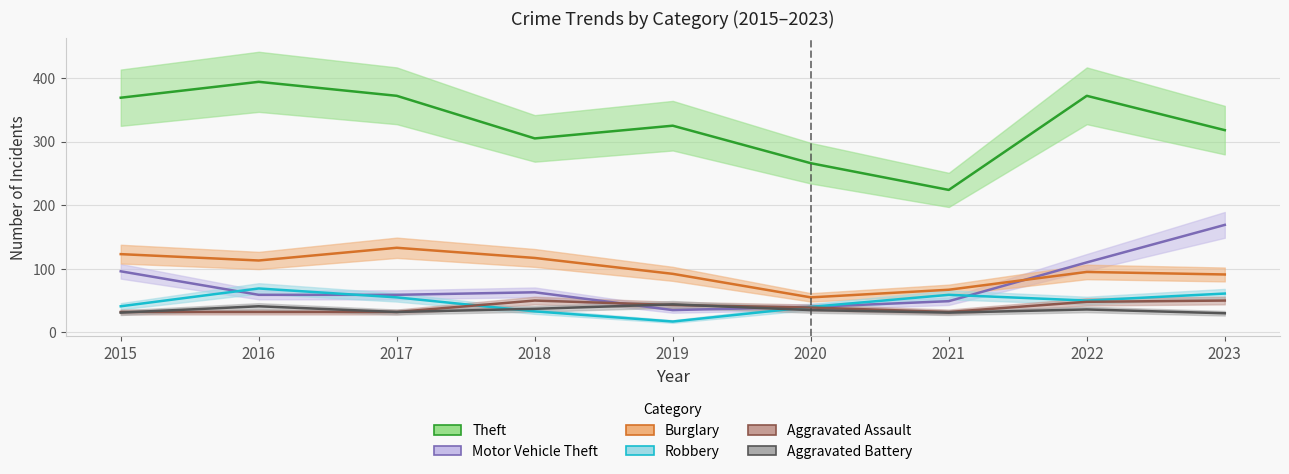

Reading left to right, what are all the values shown in this chart?

Theft: 369	394	372	305	325	266	224	372	318
Burglary: 123	113	133	117	92	55	67	95	91
Robbery: 41	69	55	33	17	40	59	50	61
Aggravated Assault: 32	32	32	50	43	39	32	48	50
Aggravated Battery: 31	41	32	37	44	35	31	36	30
Motor Vehicle Theft: 96	59	59	63	35	40	49	110	169